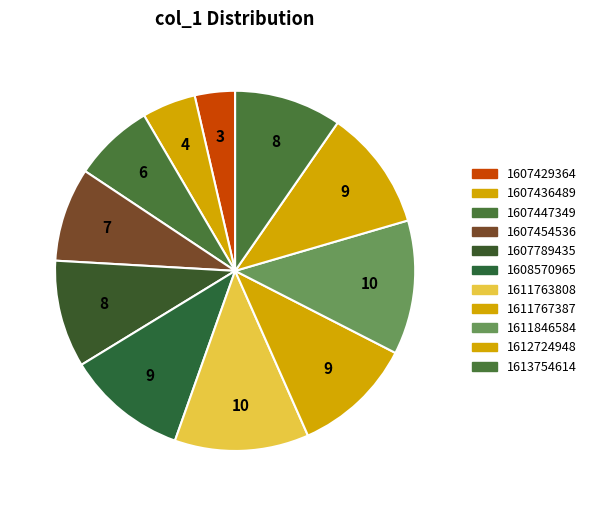

Which slice is the smallest?

1607429364